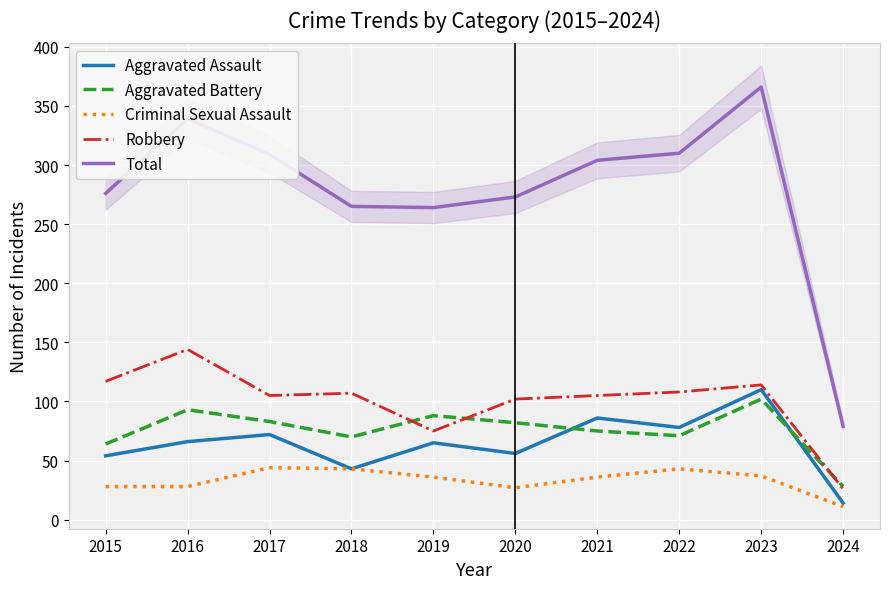

What is the smallest value displayed?

11